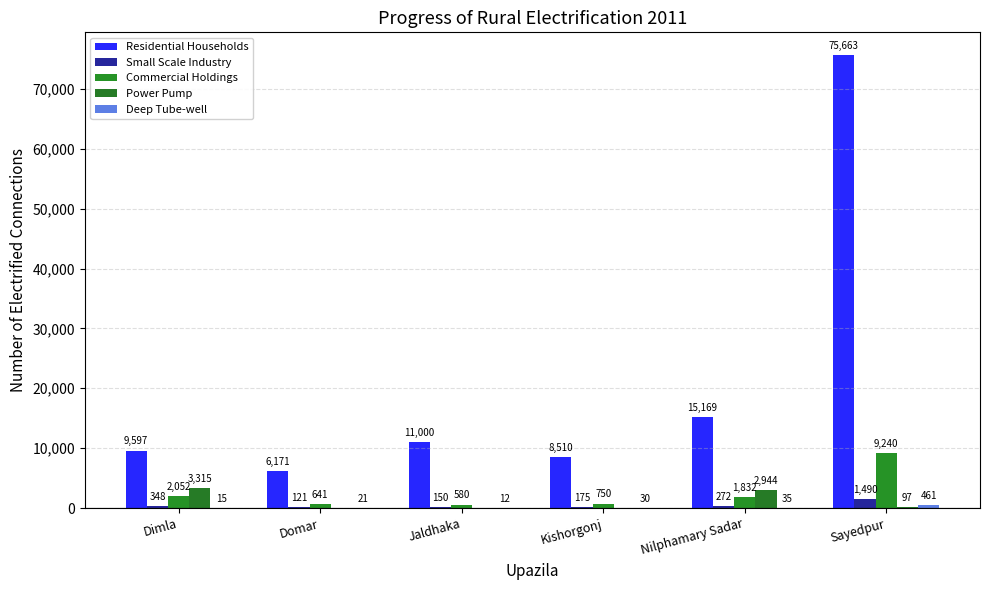

What is the label of the 3rd bar from the left?

Jaldhaka